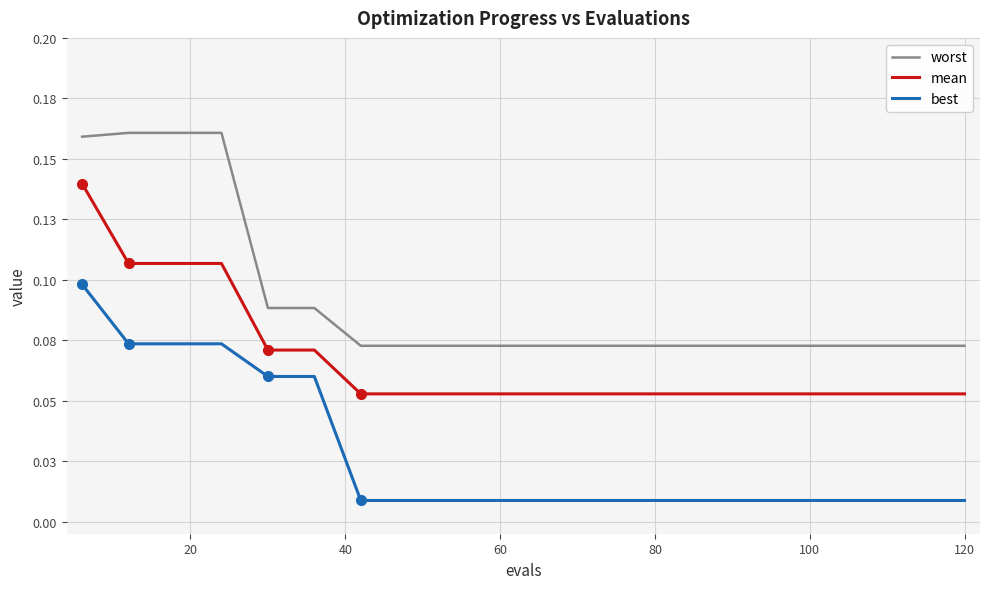

Does the chart have visible grid lines?

Yes